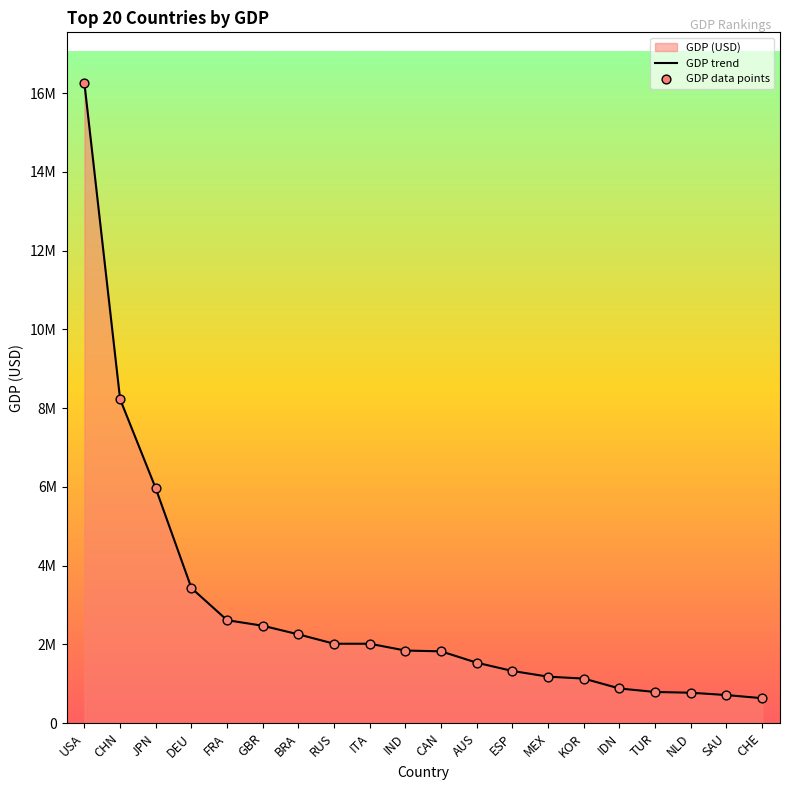

Approximately how many times larger is the value at SAU compared to KOR?

0.6